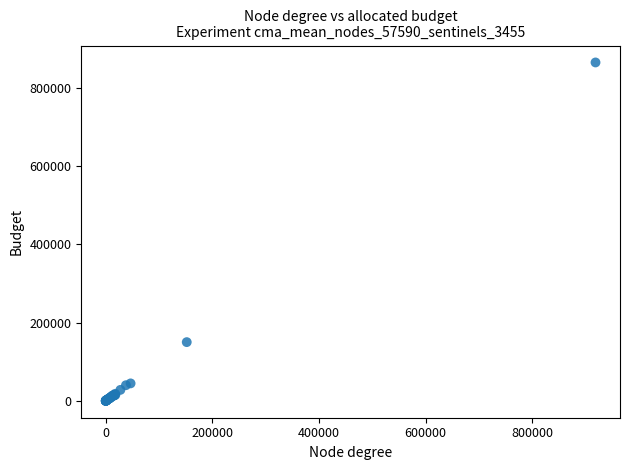

What Y value in the scatter plot is closest to 432225?

149927